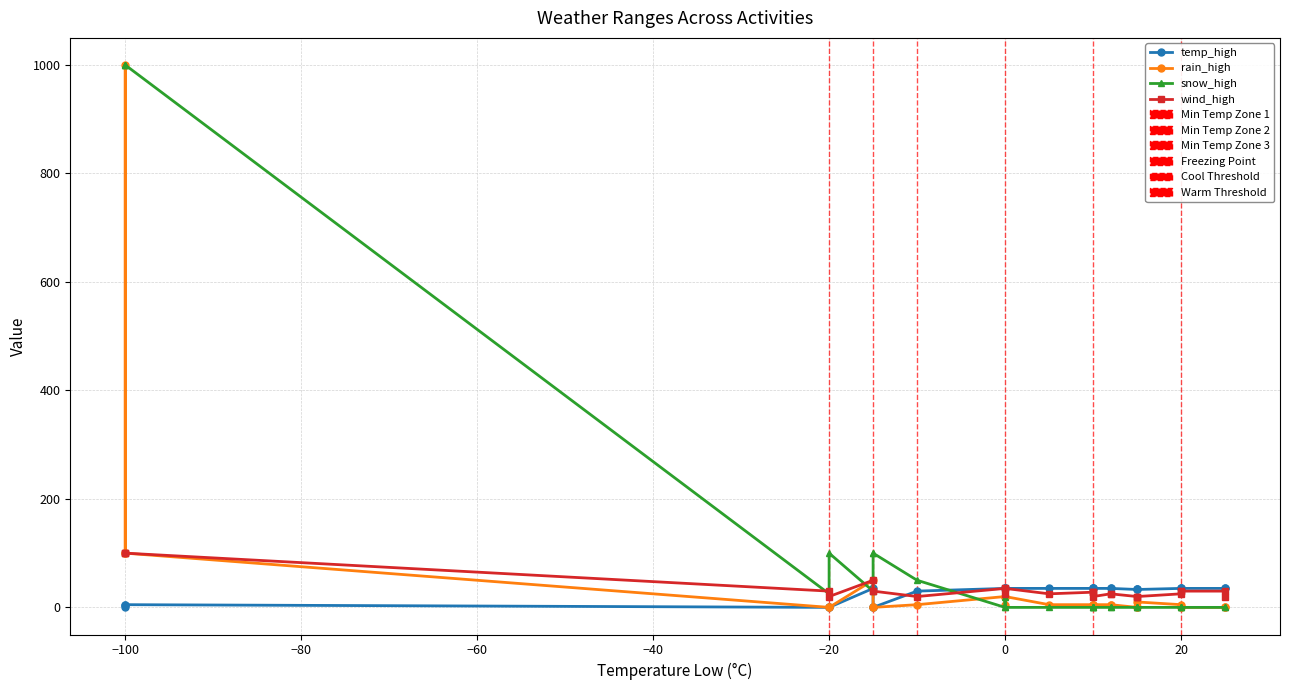

How many lines are shown in the chart?

4